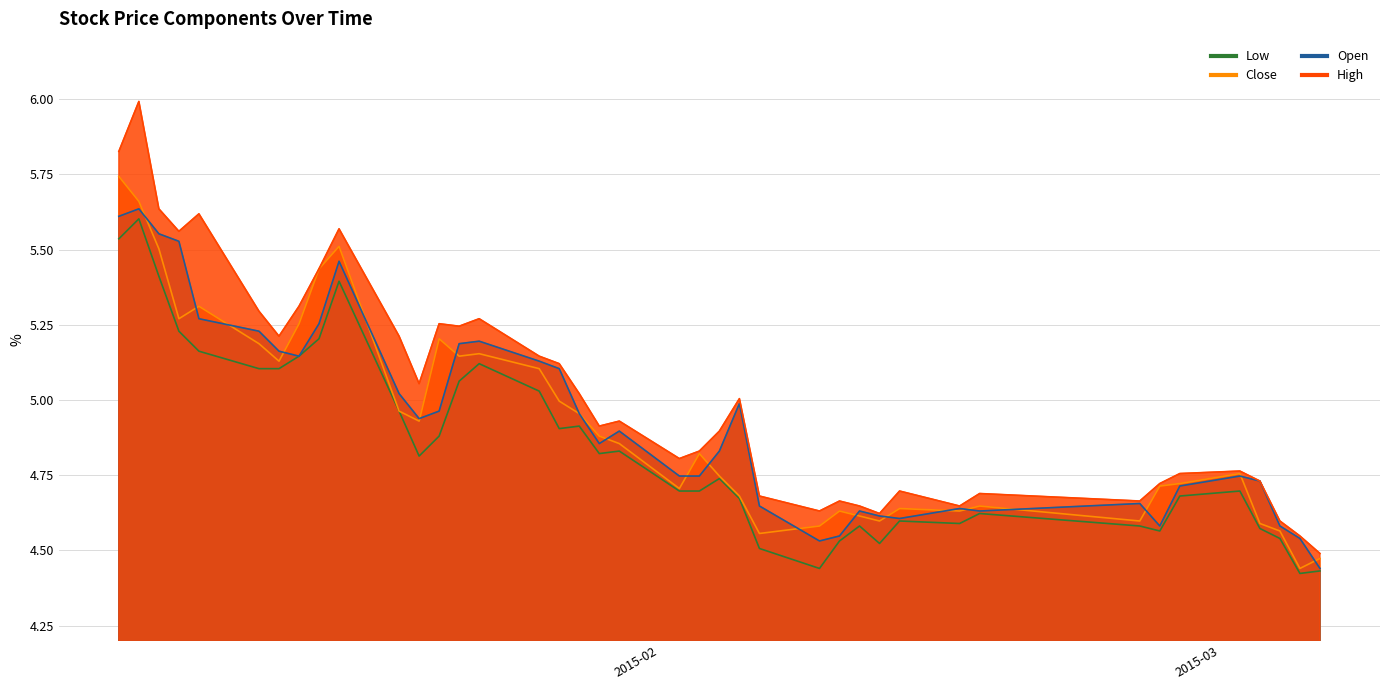

Reading left to right, extract all data points from this chart.

high: 2015-01-05=5.8	2015-01-06=6.0	2015-01-07=5.6	2015-01-08=5.6	2015-01-09=5.6	2015-01-12=5.3	2015-01-13=5.2	2015-01-14=5.3	2015-01-15=5.4	2015-01-16=5.6	2015-01-19=5.2	2015-01-20=5.1	2015-01-21=5.3	2015-01-22=5.2	2015-01-23=5.3	2015-01-26=5.1	2015-01-27=5.1	2015-01-28=5.0	2015-01-29=4.9	2015-01-30=4.9	2015-02-02=4.8	2015-02-03=4.8	2015-02-04=4.9	2015-02-05=5.0	2015-02-06=4.7	2015-02-09=4.6	2015-02-10=4.7	2015-02-11=4.6	2015-02-12=4.6	2015-02-13=4.7	2015-02-16=4.6	2015-02-17=4.7	2015-02-25=4.7	2015-02-26=4.7	2015-02-27=4.8	2015-03-02=4.8	2015-03-03=4.7	2015-03-04=4.6	2015-03-05=4.5	2015-03-06=4.5
close: 2015-01-05=5.7	2015-01-06=5.7	2015-01-07=5.5	2015-01-08=5.3	2015-01-09=5.3	2015-01-12=5.2	2015-01-13=5.1	2015-01-14=5.3	2015-01-15=5.4	2015-01-16=5.5	2015-01-19=5.0	2015-01-20=4.9	2015-01-21=5.2	2015-01-22=5.1	2015-01-23=5.2	2015-01-26=5.1	2015-01-27=5.0	2015-01-28=5.0	2015-01-29=4.9	2015-01-30=4.9	2015-02-02=4.7	2015-02-03=4.8	2015-02-04=4.7	2015-02-05=4.7	2015-02-06=4.6	2015-02-09=4.6	2015-02-10=4.6	2015-02-11=4.6	2015-02-12=4.6	2015-02-13=4.6	2015-02-16=4.6	2015-02-17=4.6	2015-02-25=4.6	2015-02-26=4.7	2015-02-27=4.7	2015-03-02=4.8	2015-03-03=4.6	2015-03-04=4.6	2015-03-05=4.4	2015-03-06=4.5
open: 2015-01-05=5.6	2015-01-06=5.6	2015-01-07=5.6	2015-01-08=5.5	2015-01-09=5.3	2015-01-12=5.2	2015-01-13=5.2	2015-01-14=5.1	2015-01-15=5.3	2015-01-16=5.5	2015-01-19=5.0	2015-01-20=4.9	2015-01-21=5.0	2015-01-22=5.2	2015-01-23=5.2	2015-01-26=5.1	2015-01-27=5.1	2015-01-28=5.0	2015-01-29=4.9	2015-01-30=4.9	2015-02-02=4.7	2015-02-03=4.7	2015-02-04=4.8	2015-02-05=5.0	2015-02-06=4.6	2015-02-09=4.5	2015-02-10=4.5	2015-02-11=4.6	2015-02-12=4.6	2015-02-13=4.6	2015-02-16=4.6	2015-02-17=4.6	2015-02-25=4.7	2015-02-26=4.6	2015-02-27=4.7	2015-03-02=4.7	2015-03-03=4.7	2015-03-04=4.6	2015-03-05=4.5	2015-03-06=4.4
low: 2015-01-05=5.5	2015-01-06=5.6	2015-01-07=5.4	2015-01-08=5.2	2015-01-09=5.2	2015-01-12=5.1	2015-01-13=5.1	2015-01-14=5.1	2015-01-15=5.2	2015-01-16=5.4	2015-01-19=5.0	2015-01-20=4.8	2015-01-21=4.9	2015-01-22=5.1	2015-01-23=5.1	2015-01-26=5.0	2015-01-27=4.9	2015-01-28=4.9	2015-01-29=4.8	2015-01-30=4.8	2015-02-02=4.7	2015-02-03=4.7	2015-02-04=4.7	2015-02-05=4.7	2015-02-06=4.5	2015-02-09=4.4	2015-02-10=4.5	2015-02-11=4.6	2015-02-12=4.5	2015-02-13=4.6	2015-02-16=4.6	2015-02-17=4.6	2015-02-25=4.6	2015-02-26=4.6	2015-02-27=4.7	2015-03-02=4.7	2015-03-03=4.6	2015-03-04=4.5	2015-03-05=4.4	2015-03-06=4.4